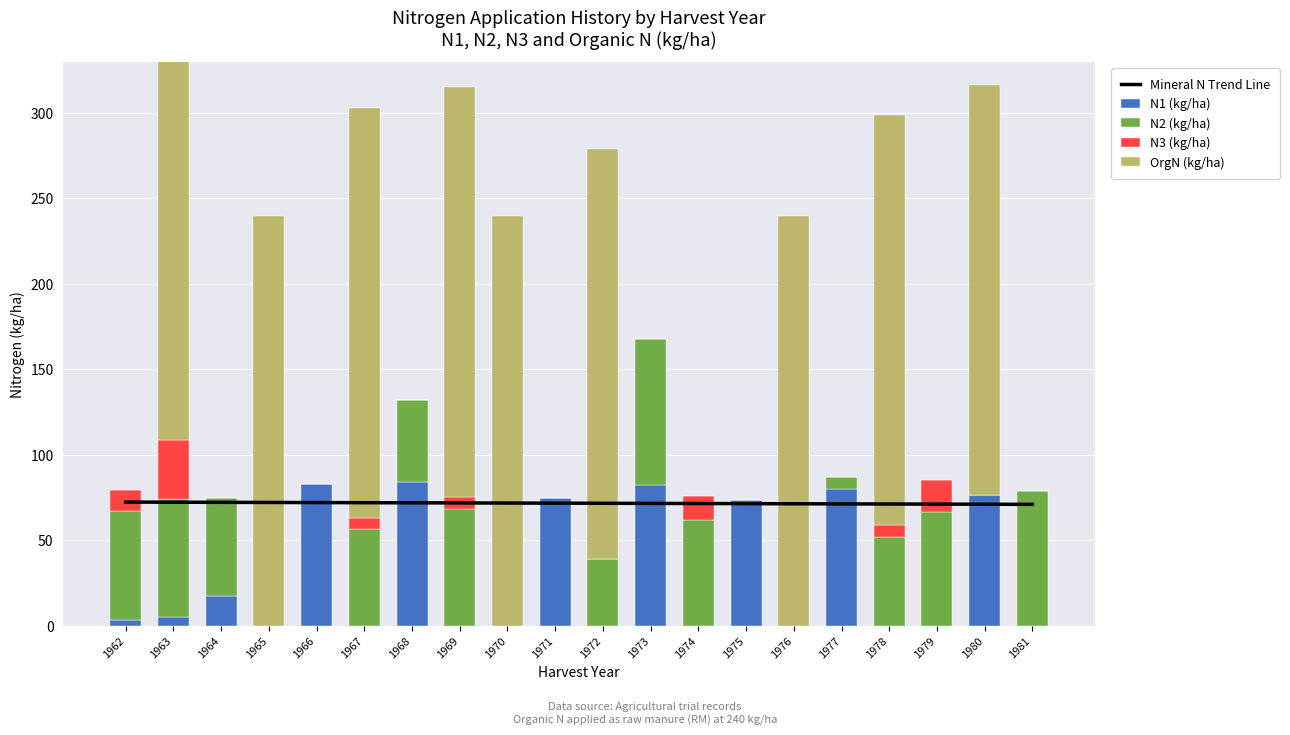

What is the difference between the highest and lowest values at 1981?

78.9